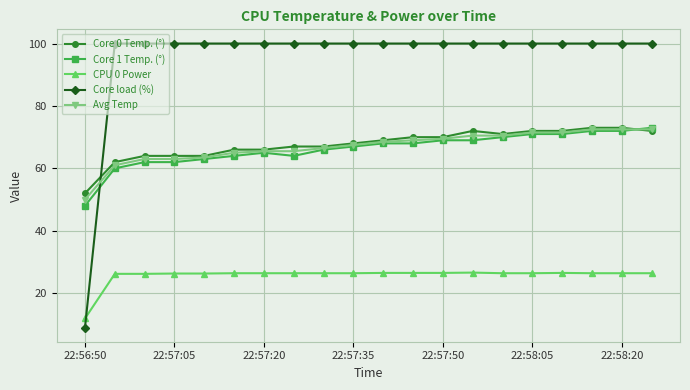

What is the value of the Core 1 Temp. (°) point at the 4th from the left?

62.0